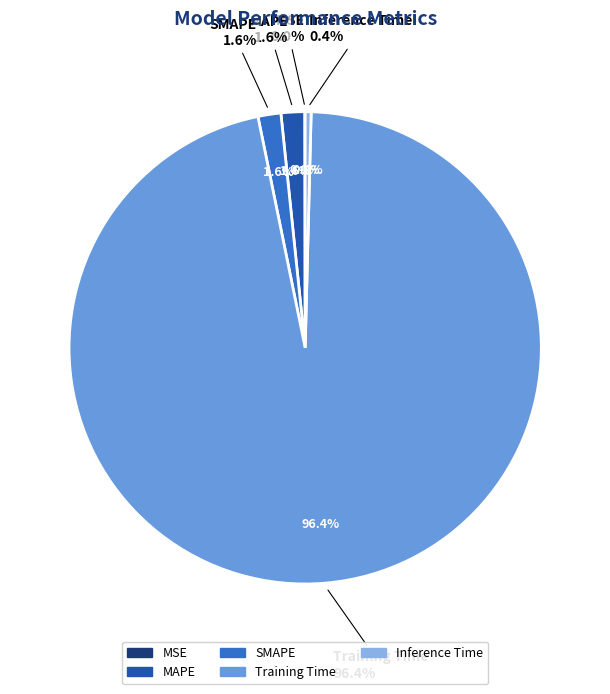

To the nearest percent, what is the difference between the MAPE and Inference Time slice percentages?

1%